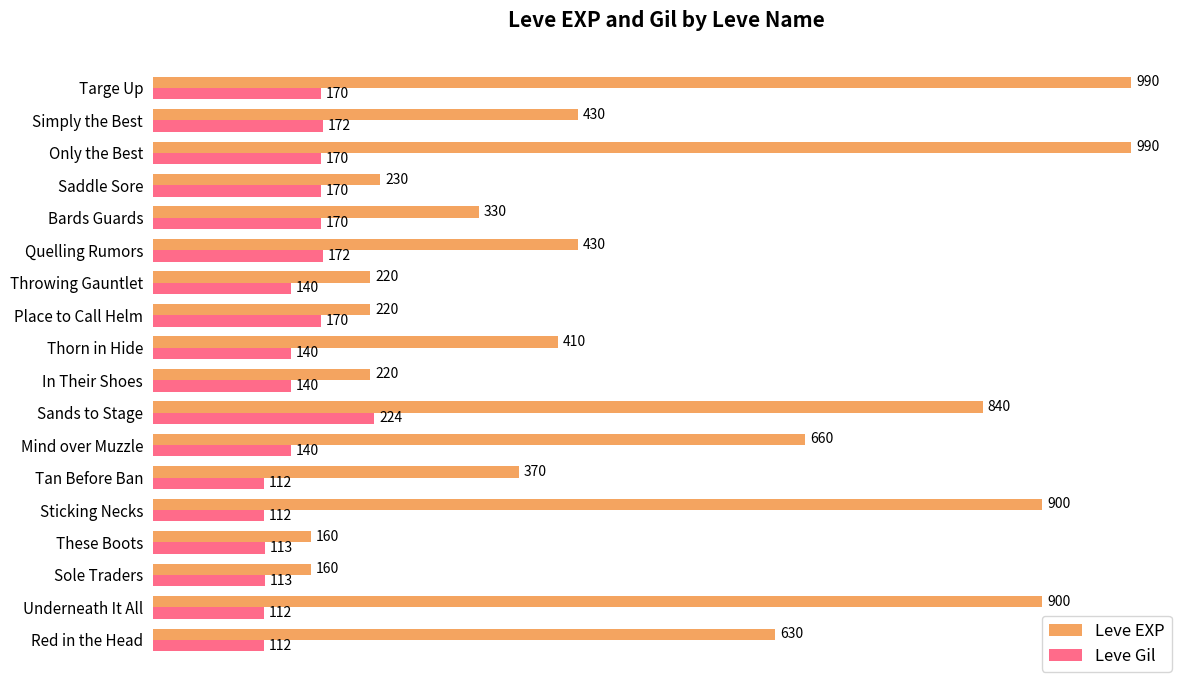

Which series has the widest spread of values?

Leve EXP